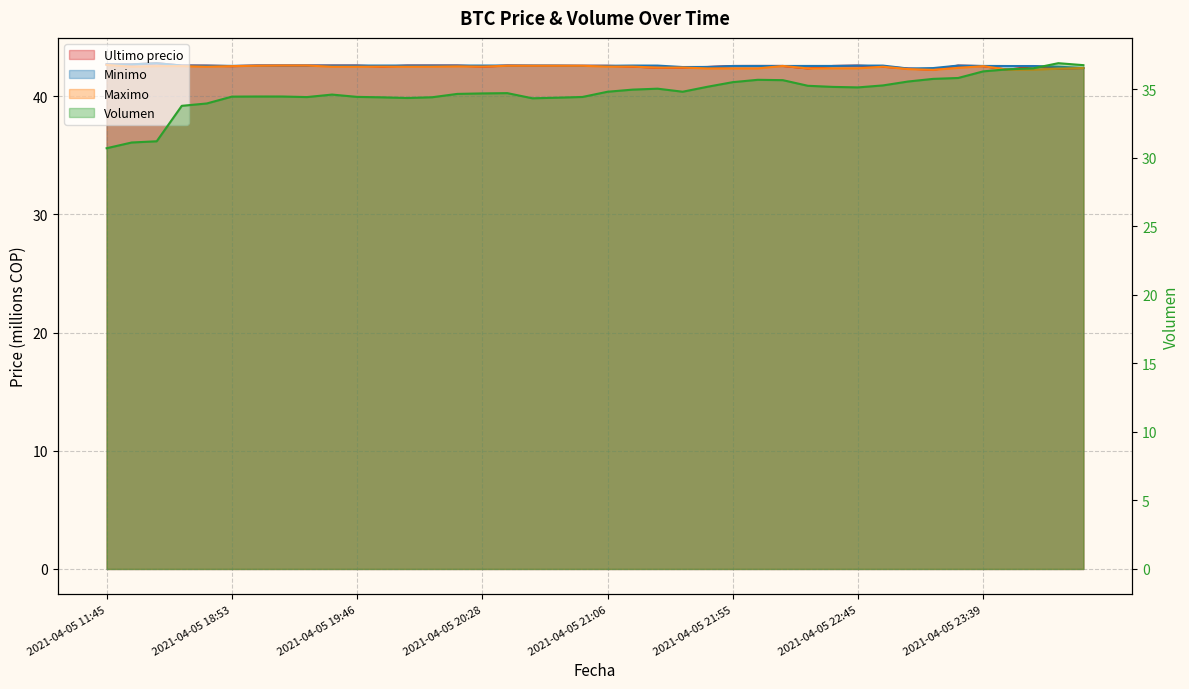

Does the chart display data point markers on the line(s)?

No